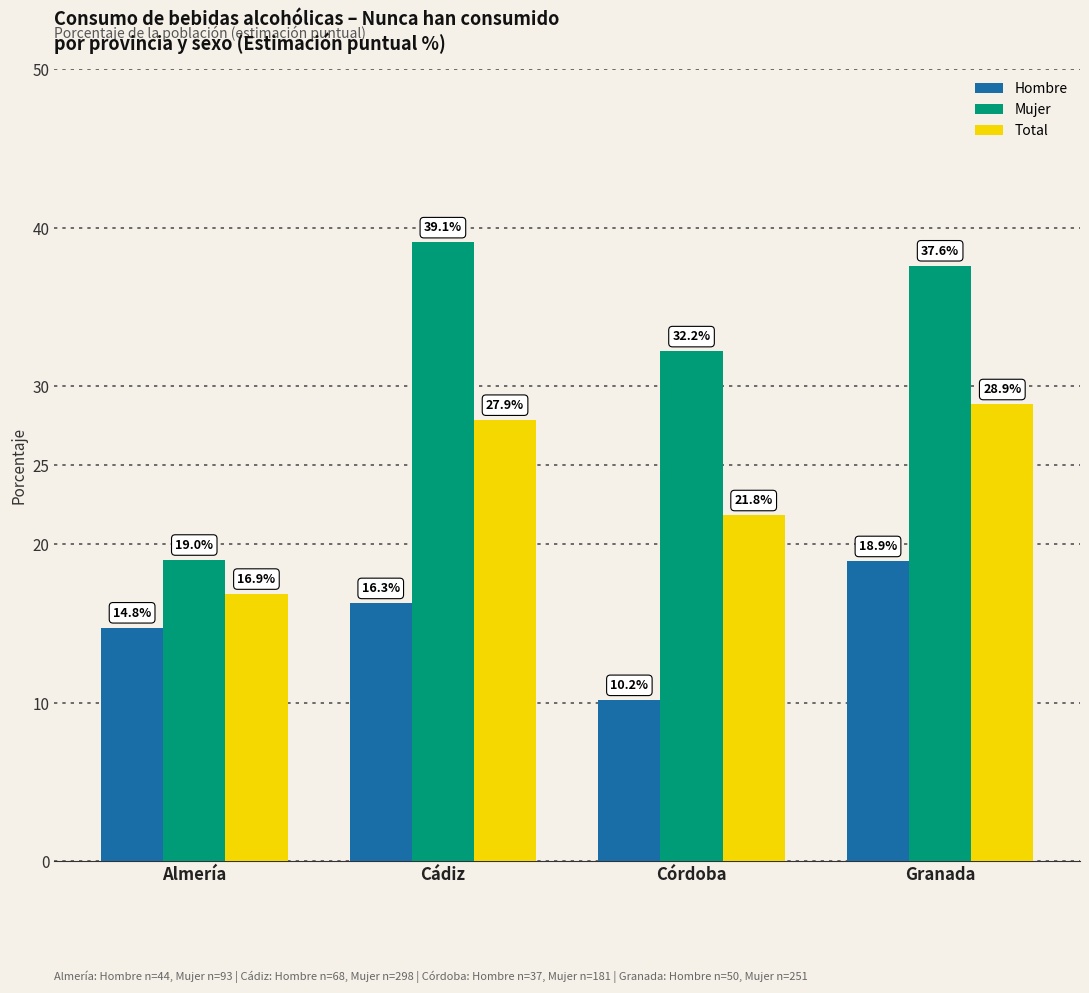

What is the difference between the highest and lowest values at Córdoba?

22.0